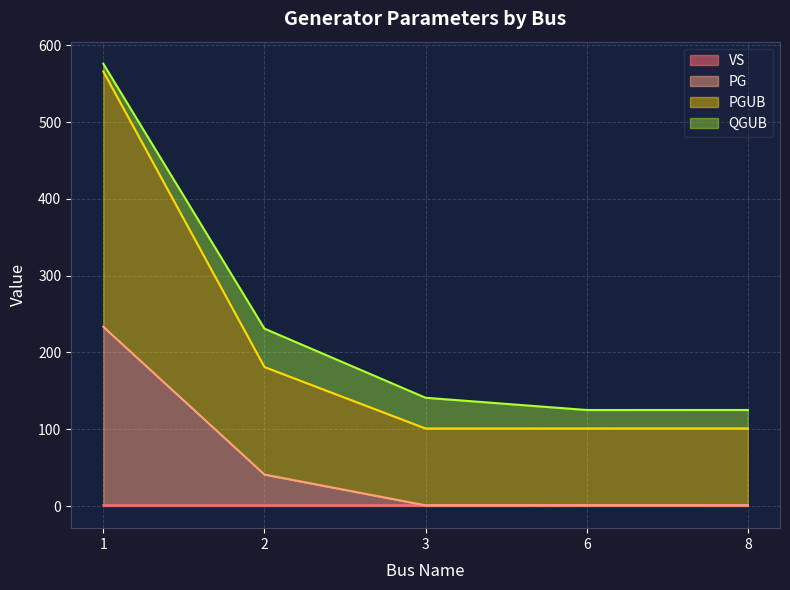

Which category has the lowest value in the PGUB series?

3